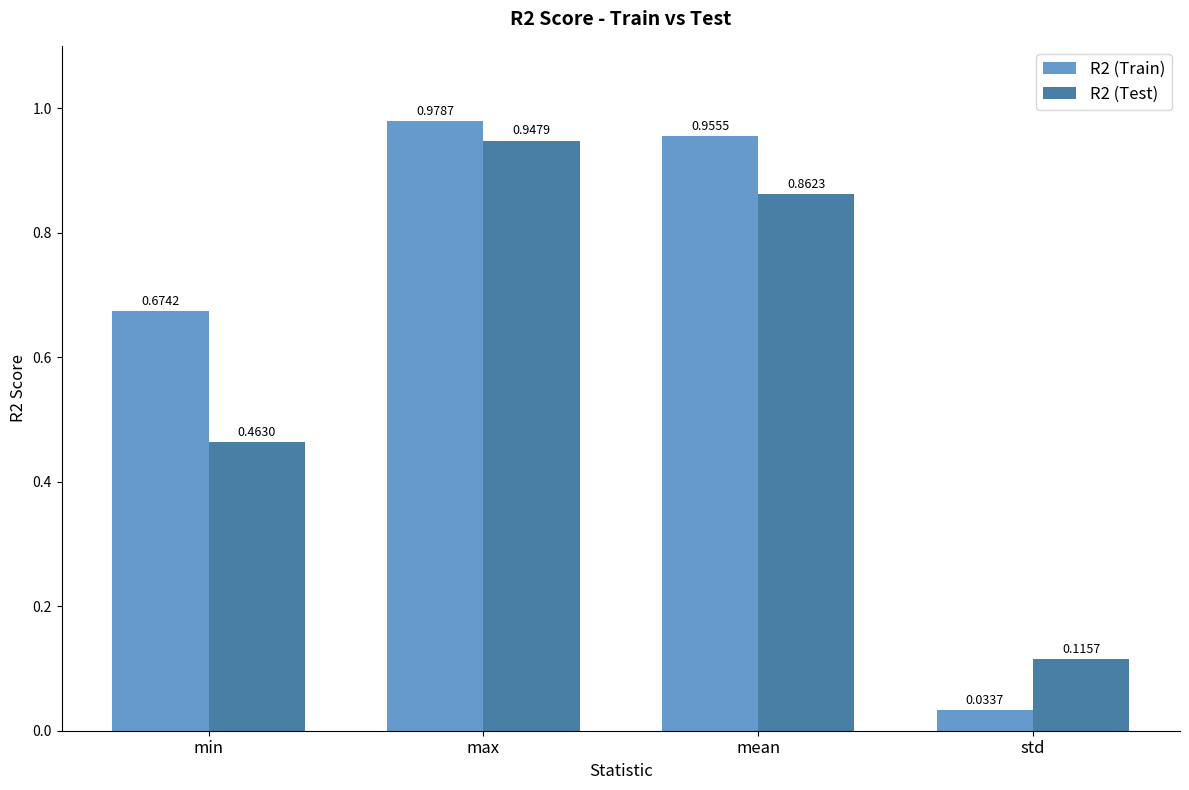

At min, list the series in order from smallest to largest.

R2 (Test), R2 (Train)